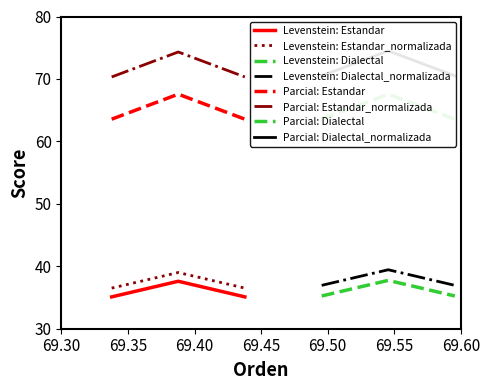

Where is the first local maximum for Levenstein?

Estandar_normalizada